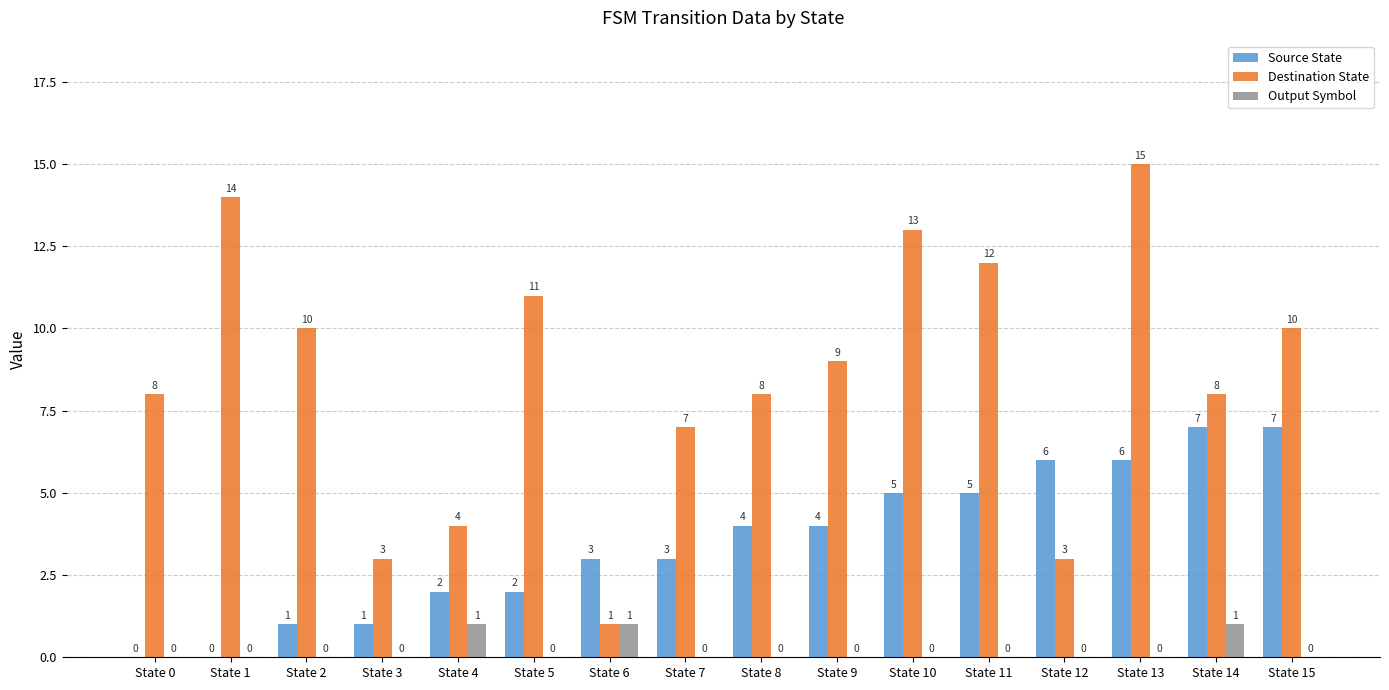

What is the difference between the Source State values at State 4 and State 8?

2